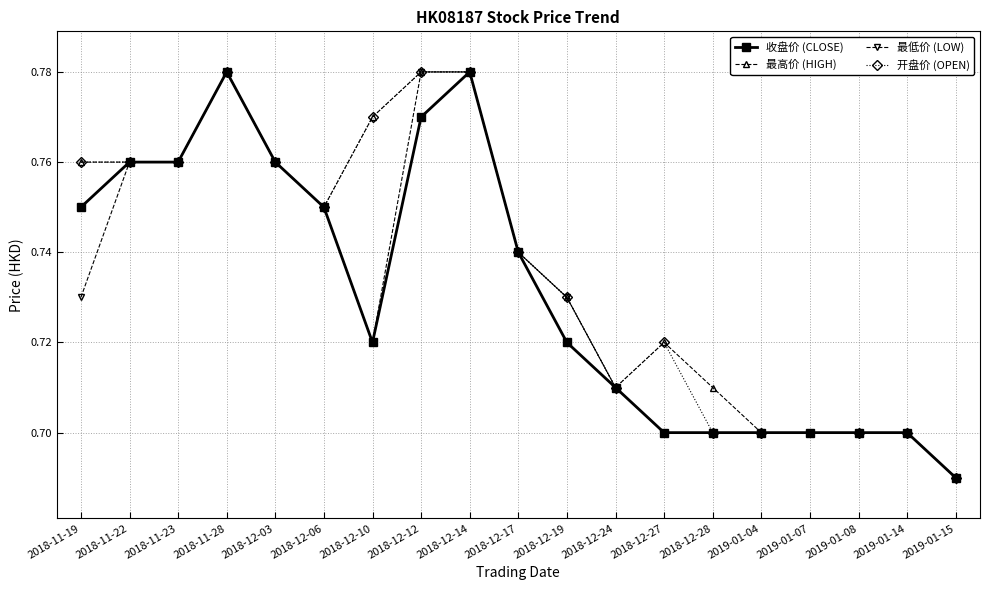

How many interior local peaks does the 最低价 (LOW) series have?

1